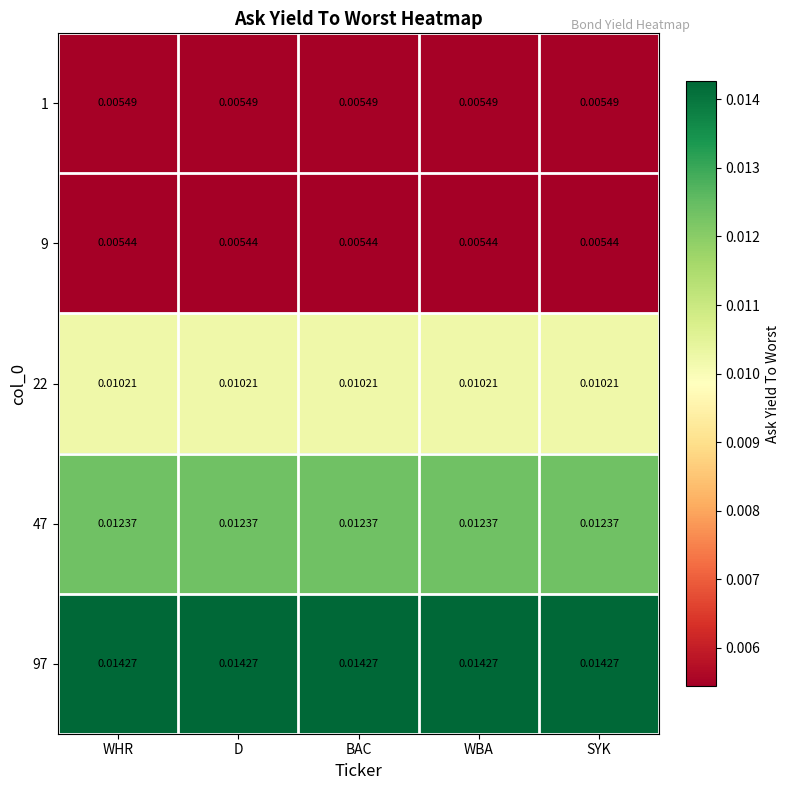

Is the value of 9 at WBA greater than the value of 47 at D?

No